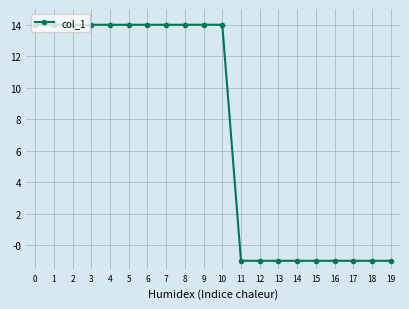

The chart shows a value of -1.0 at 15. True or false?

True